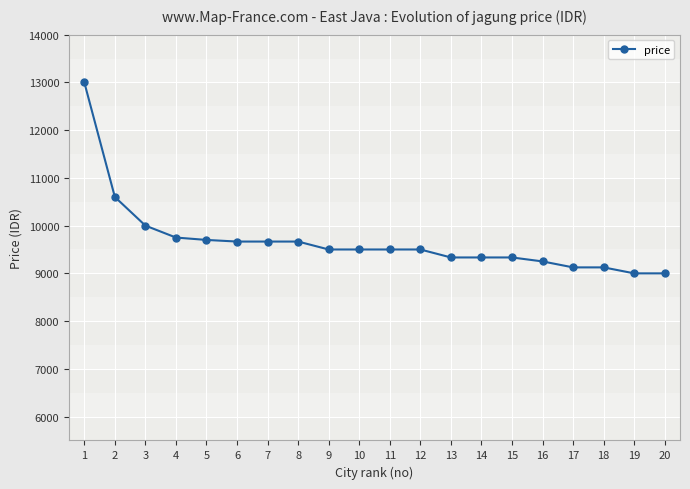

How many categories are shown in the chart?

20